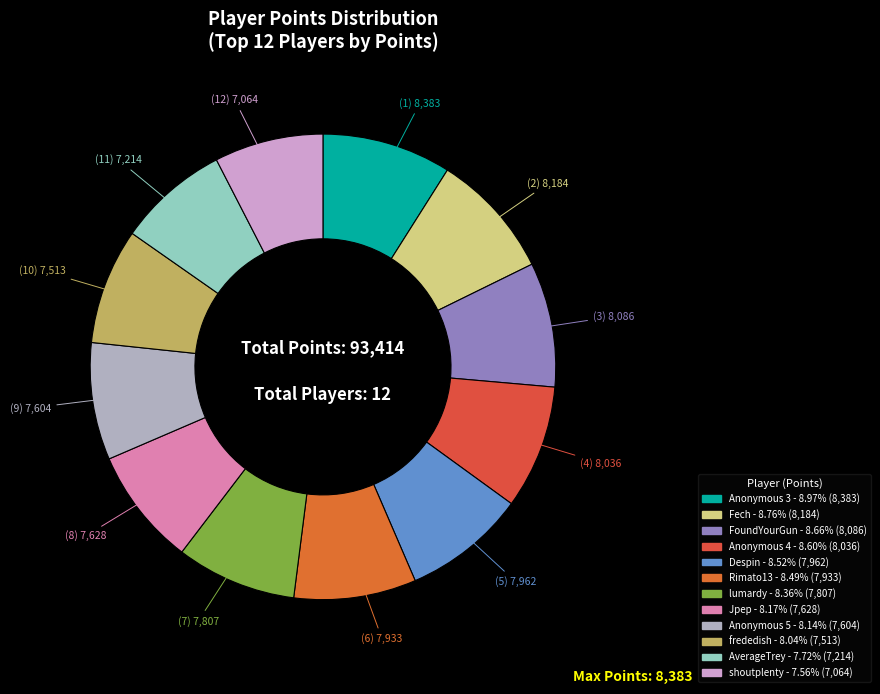

To the nearest percent, what is the combined percentage of FoundYourGun and AverageTrey?

16%